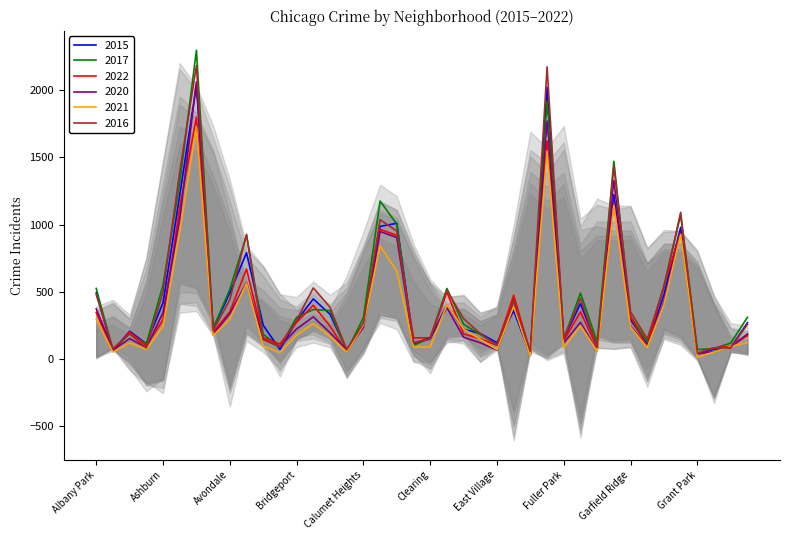

How many interior local valleys does the 2016 series have?

12